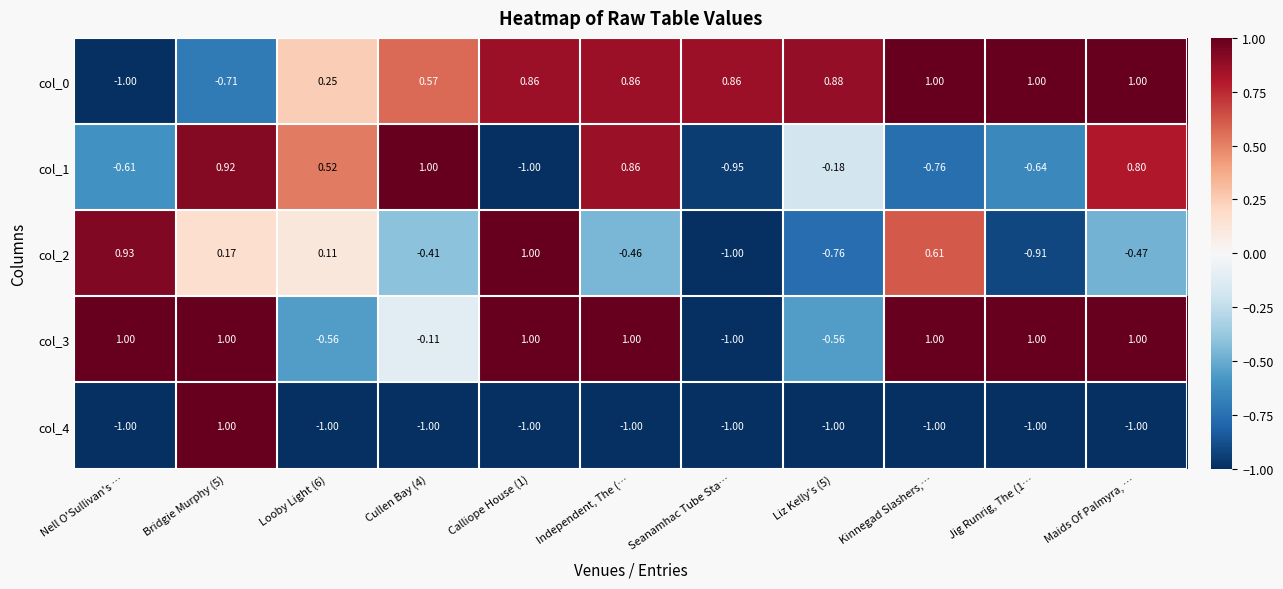

How many negative values does the col_2 series have?

6